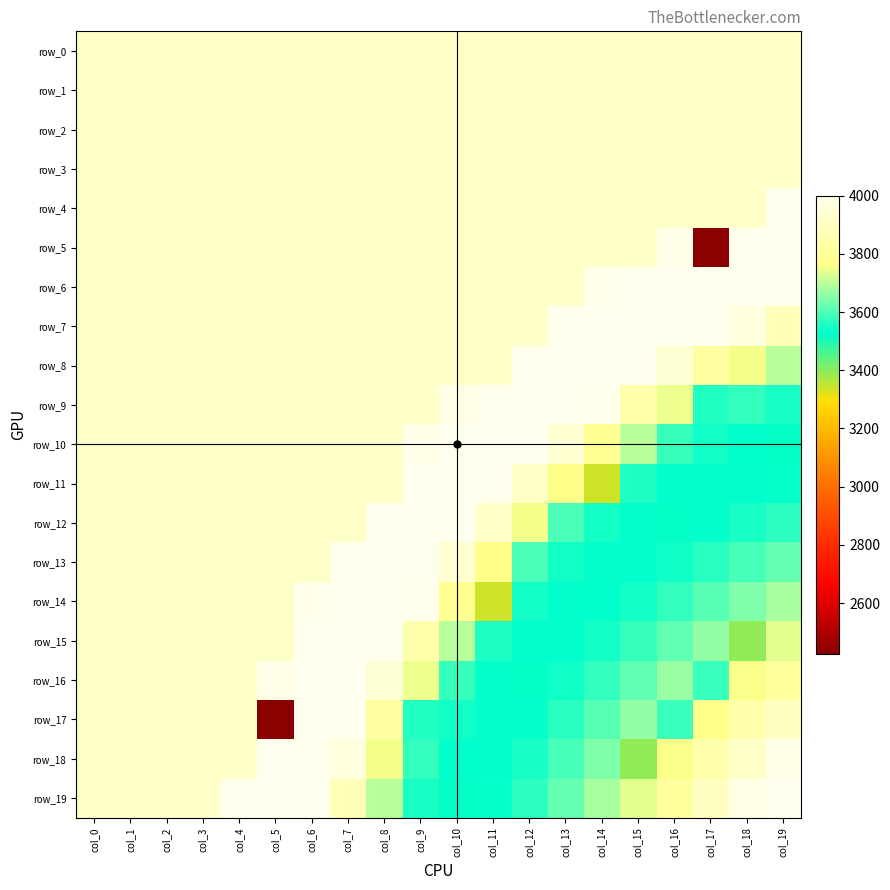

Is it true that row_13 equals 3525.5 at col_15?

True